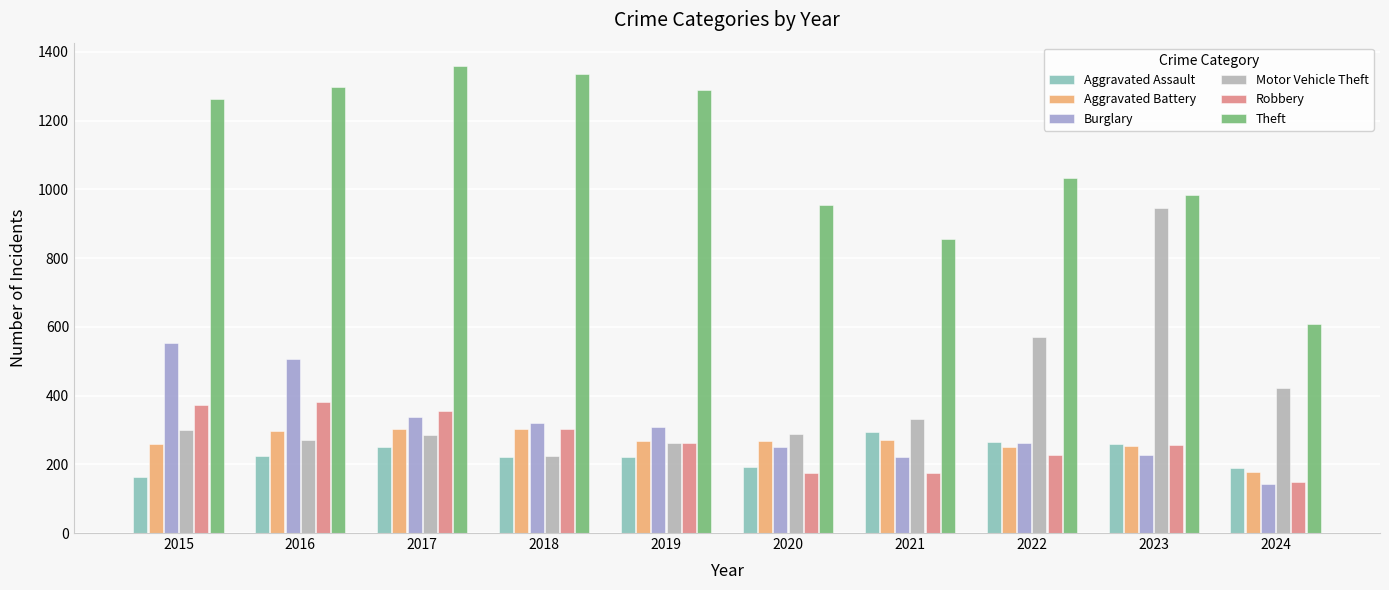

Is the value of Robbery at 2015 greater than the value of Burglary at 2022?

Yes